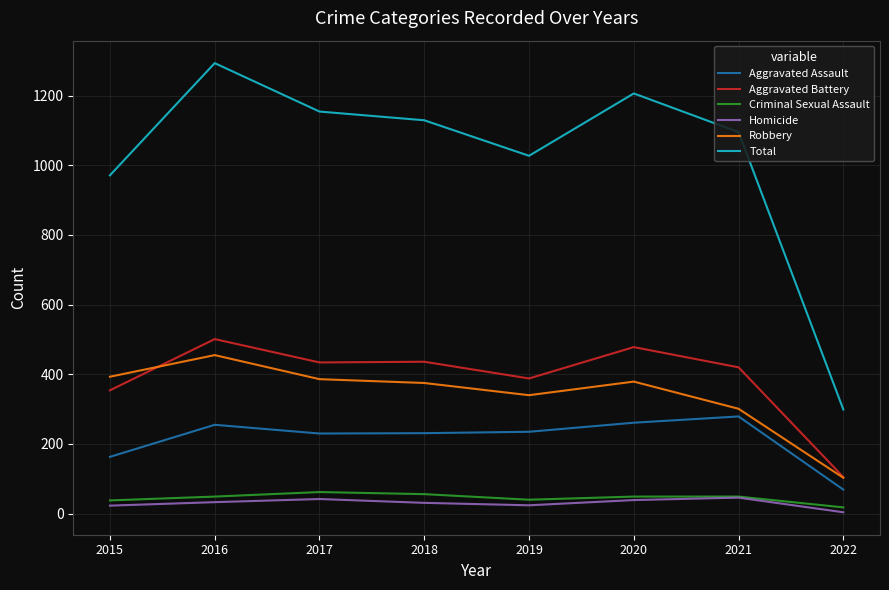

Is the value of Aggravated Assault at 2015 greater than the value of Robbery at 2017?

No